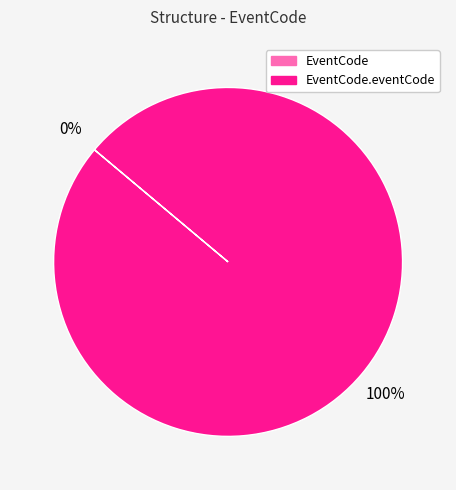

Combined, what portion of the pie is EventCode.eventCode and EventCode?

100.0%